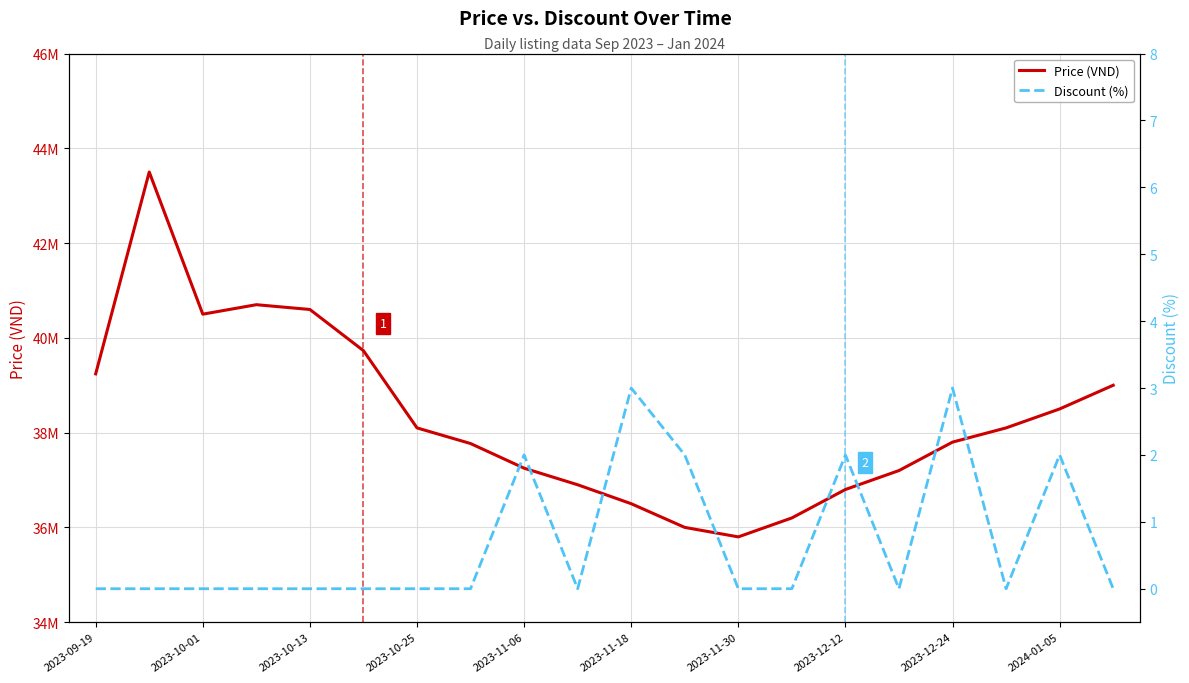

How many data points does each series have?

20